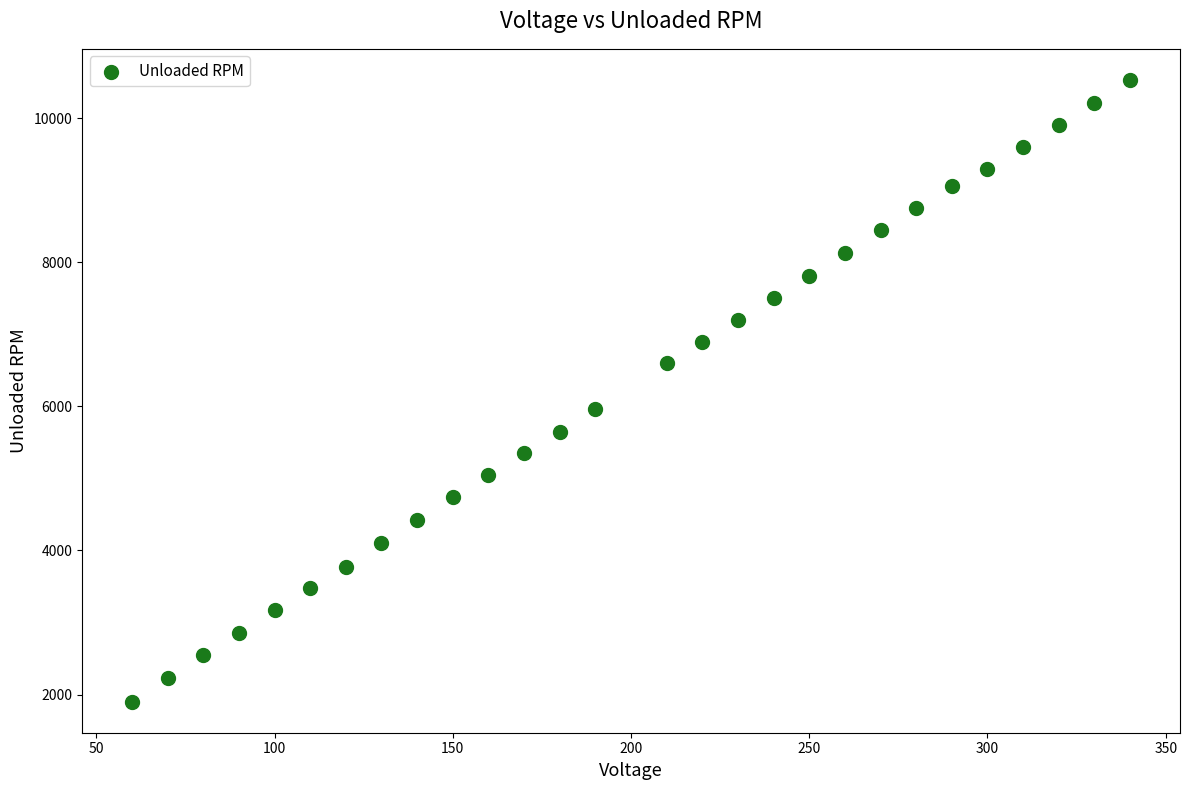

What is the range of X values (max minus min)?

280.0